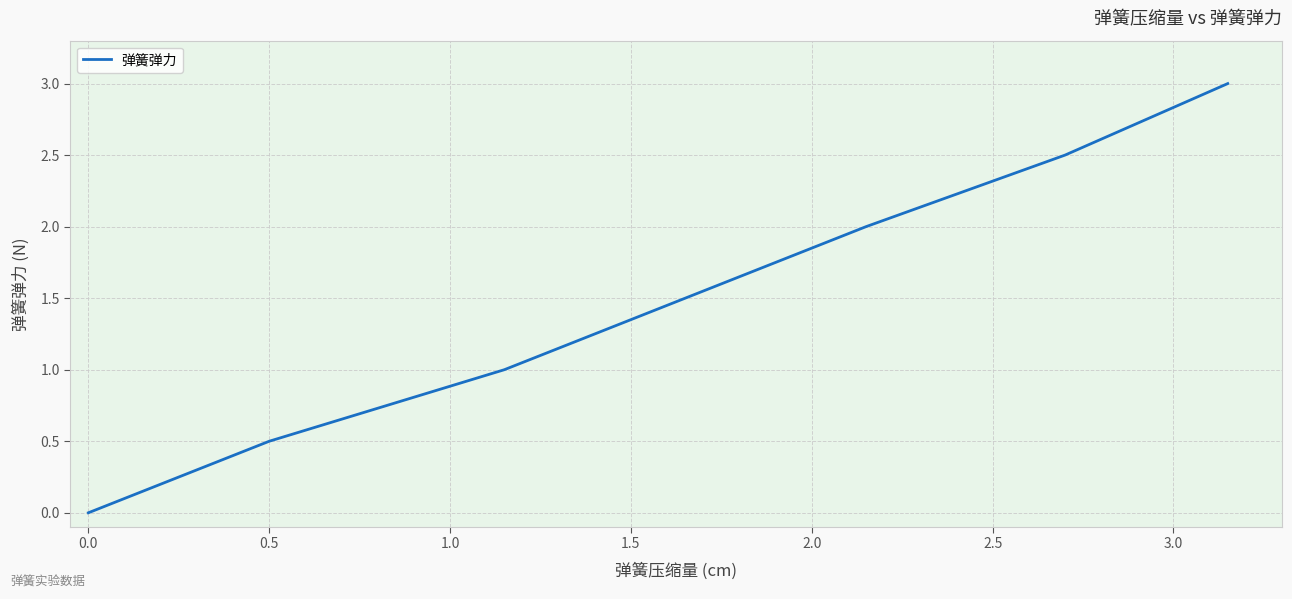

Count the number of data series in this chart.

1